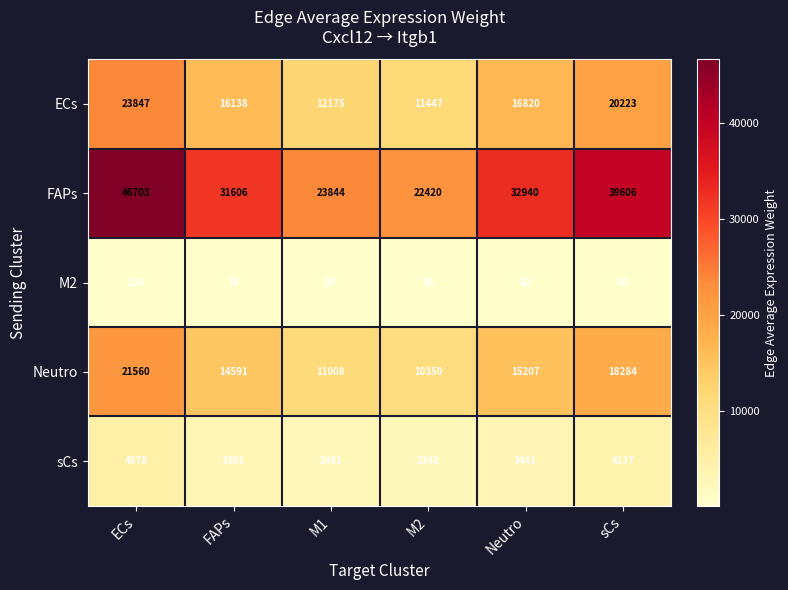

What is the sum of the M2 values at M2 and Neutro?

138